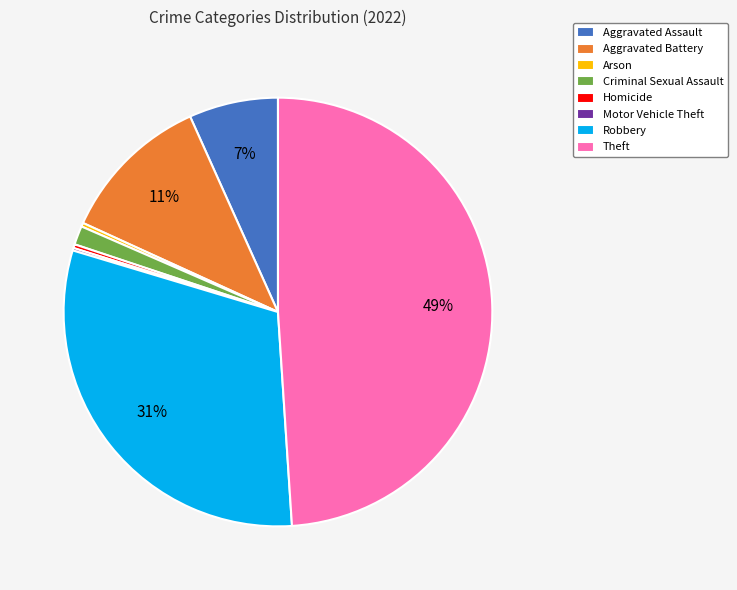

Which has a higher value, Theft or Homicide?

Theft